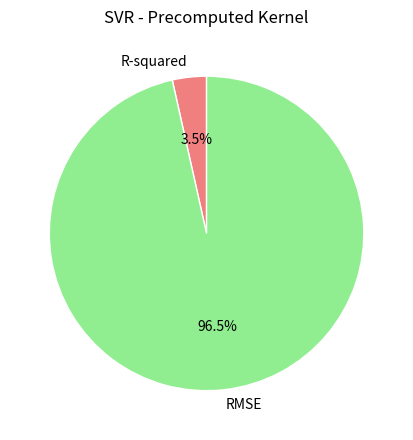

Which slice is the largest?

RMSE